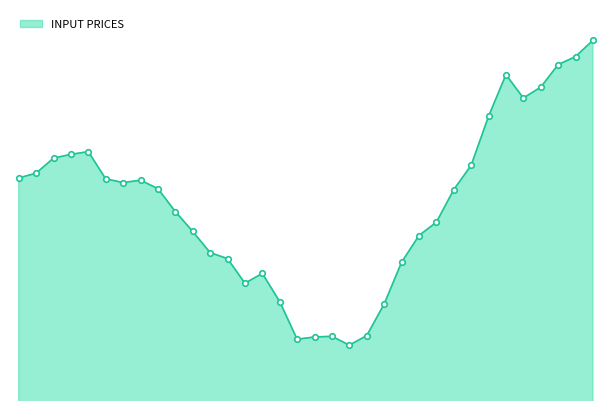

Does the chart have visible grid lines?

No